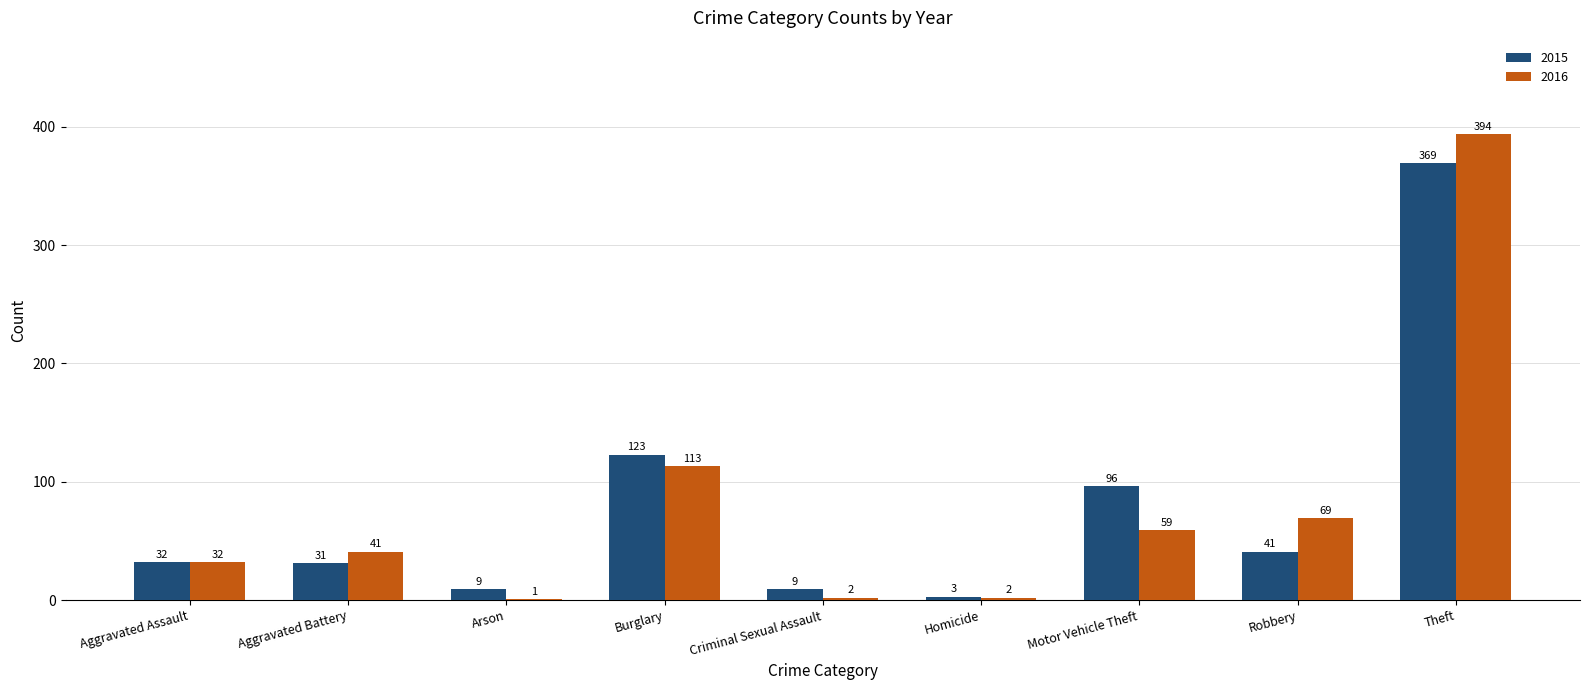

What is the sum of all 2015 values?

713